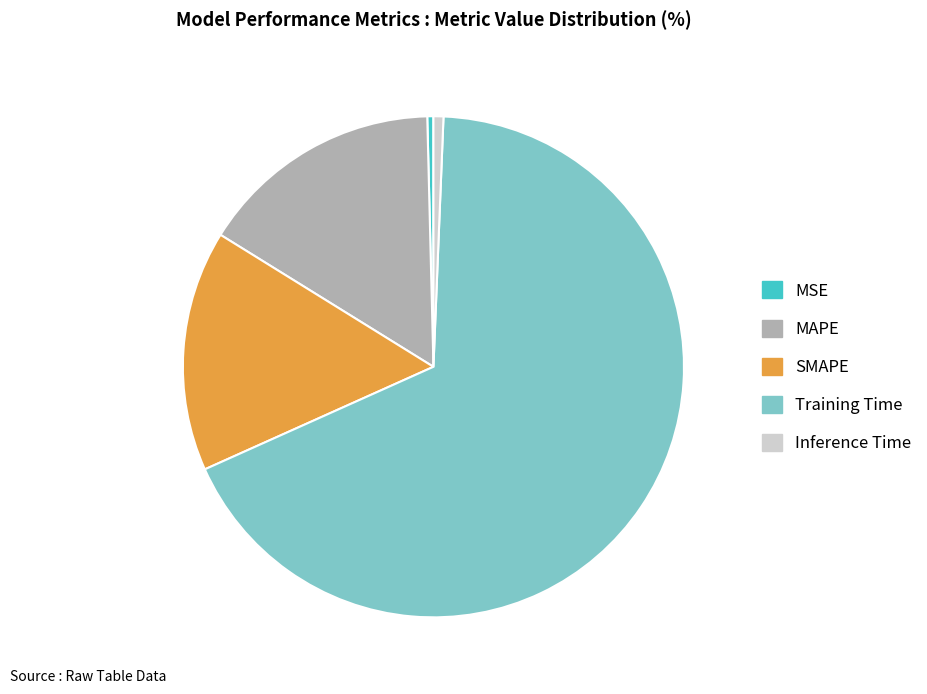

True or false: SMAPE accounts for 1% of the total.

False